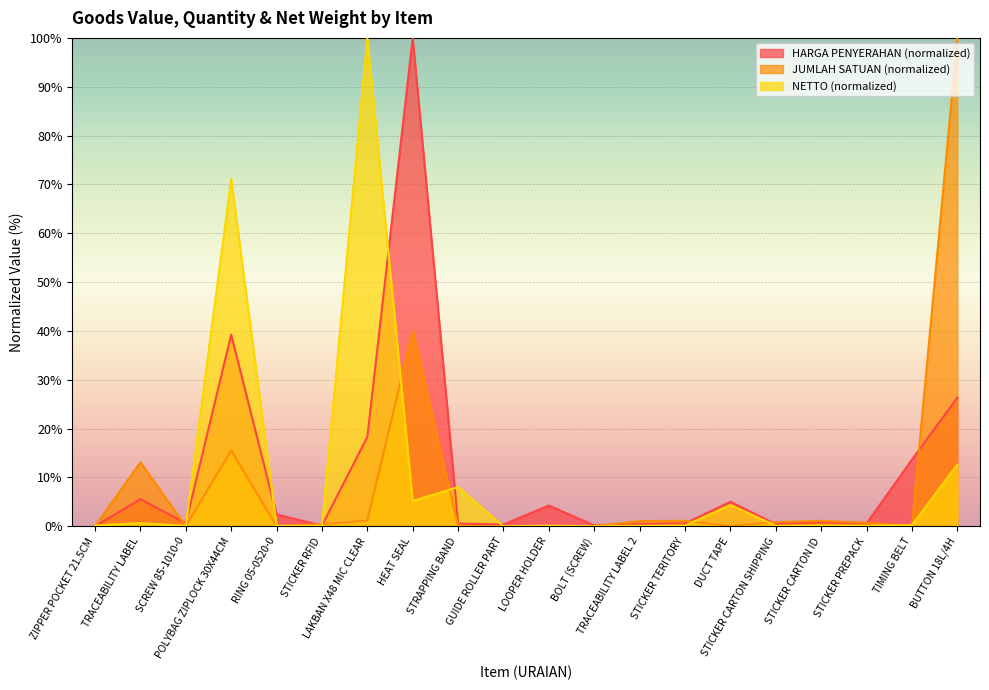

How many interior local valleys does the JUMLAH SATUAN series have?

4